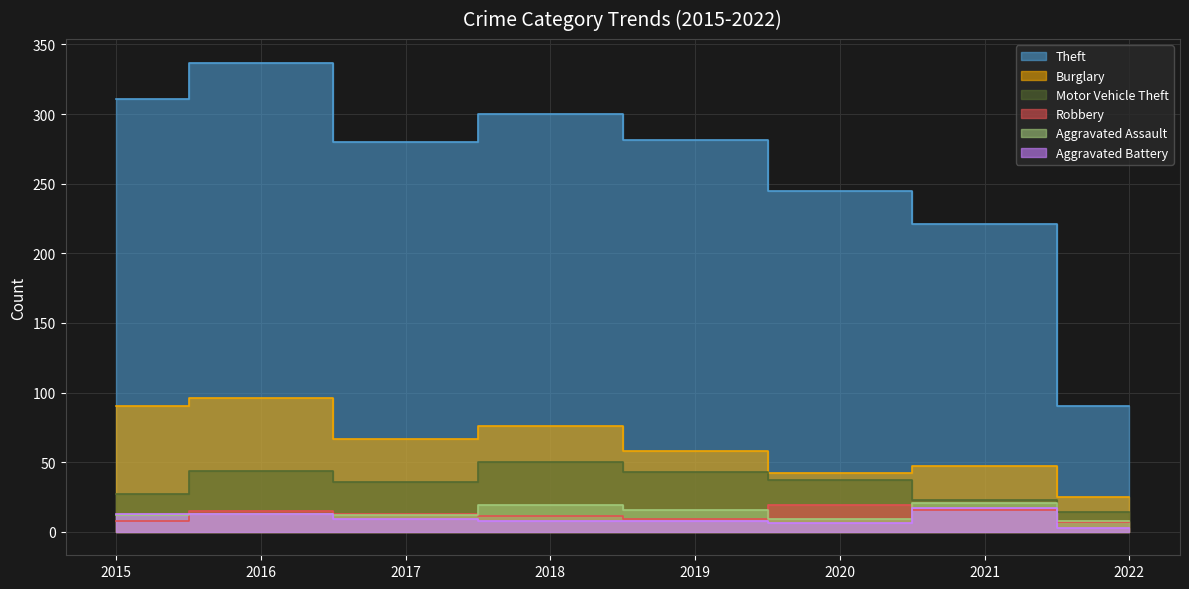

The Burglary series shows 90 at 2015. True or false?

True